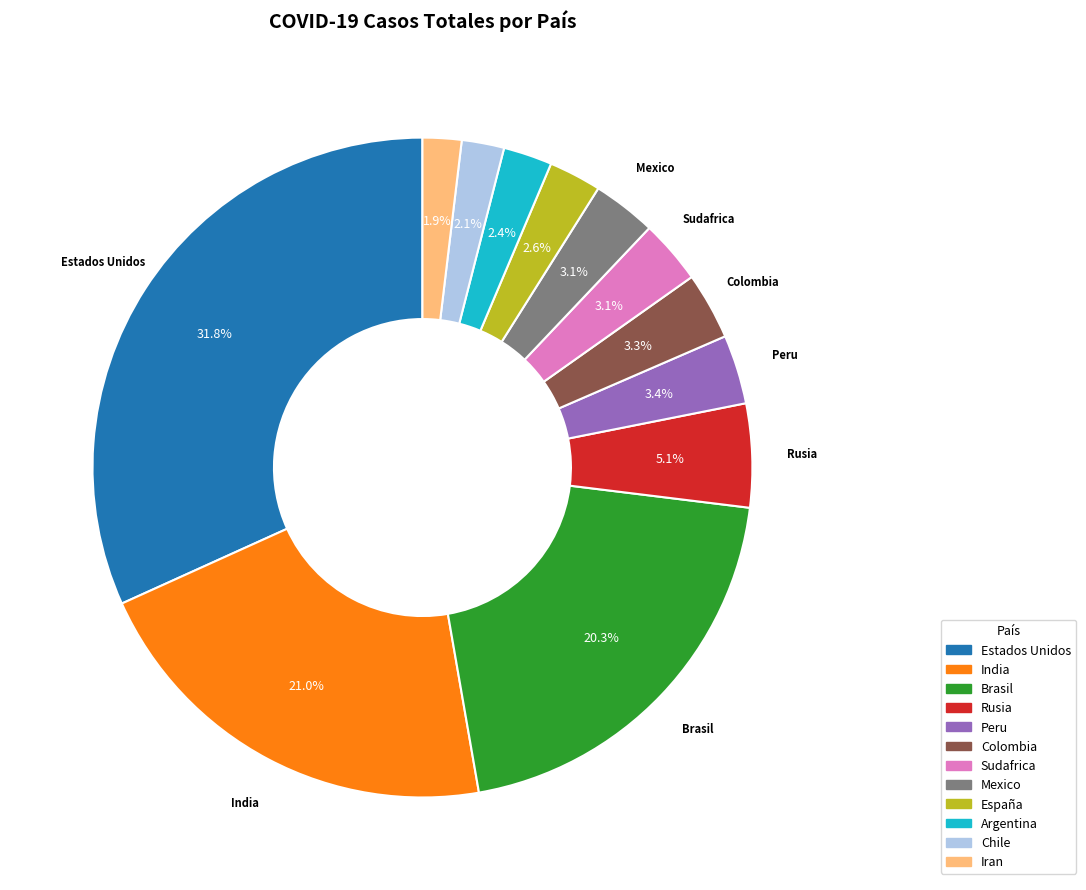

Which has a higher value, Iran or Colombia?

Colombia